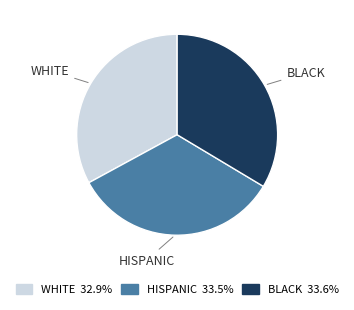

Between WHITE and BLACK, which is larger?

BLACK